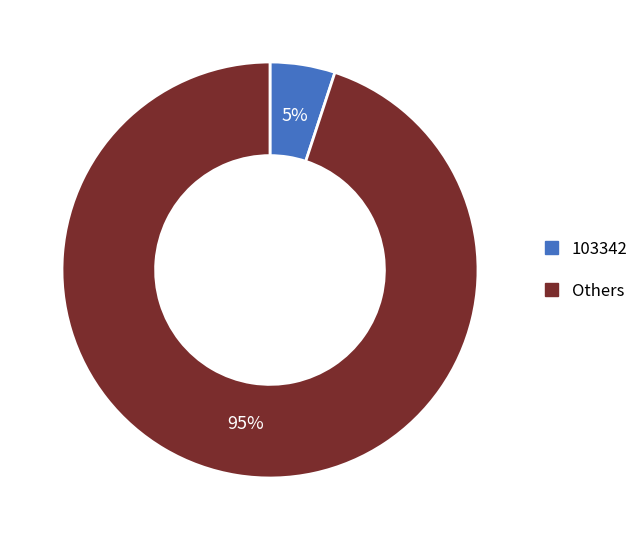

To the nearest percent, what is the difference between the largest and smallest slice percentages?

90%